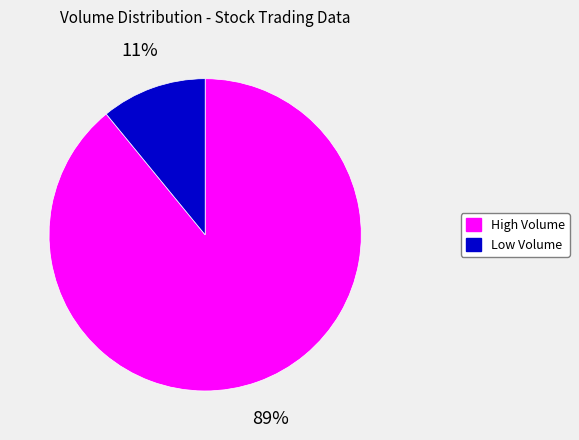

To the nearest percent, what is the average slice percentage?

50%